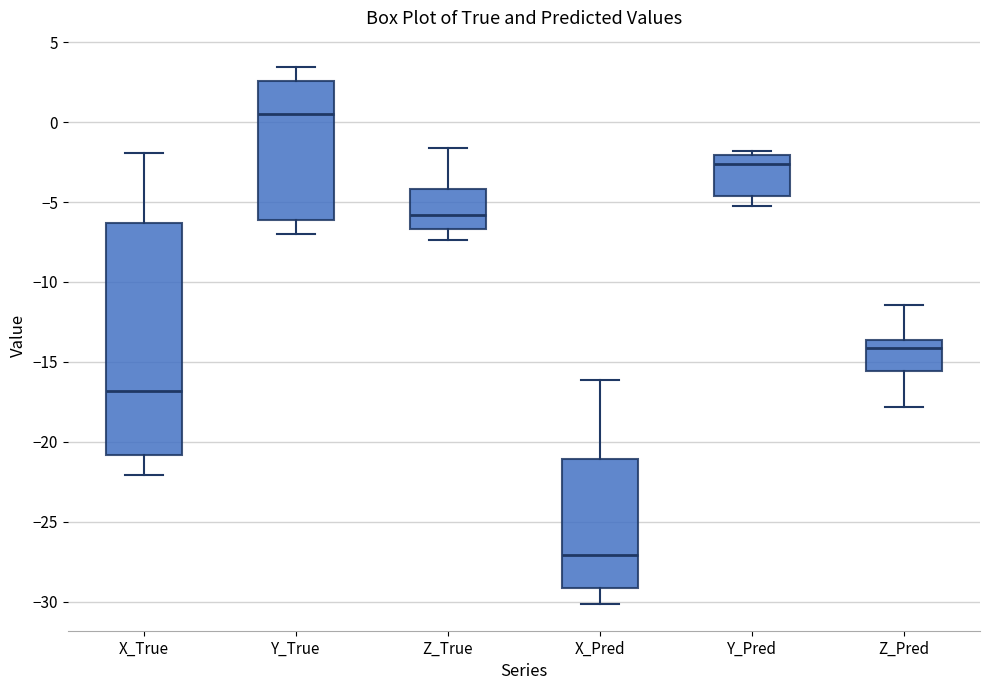

Reading left to right, transcribe this box plot: for each box, give where its median line is, the range the box spans, and where its two whiskers end, as read against the y-axis. The values are not printed on the chart, so give them approximately, as read against the axis.

X_True: median -17.0, box -21.0 to -6.5, whiskers -22.0 to -2.0
Y_True: median 0.5, box -6.0 to 2.5, whiskers -7.0 to 3.5
Z_True: median -6.0, box -6.5 to -4.0, whiskers -7.5 to -1.5
X_Pred: median -27.0, box -29.0 to -21.0, whiskers -30.0 to -16.0
Y_Pred: median -2.5, box -4.5 to -2.0, whiskers -5.0 to -2.0 (just above the box's upper edge)
Z_Pred: median -14.0, box -15.5 to -13.5, whiskers -18.0 to -11.5